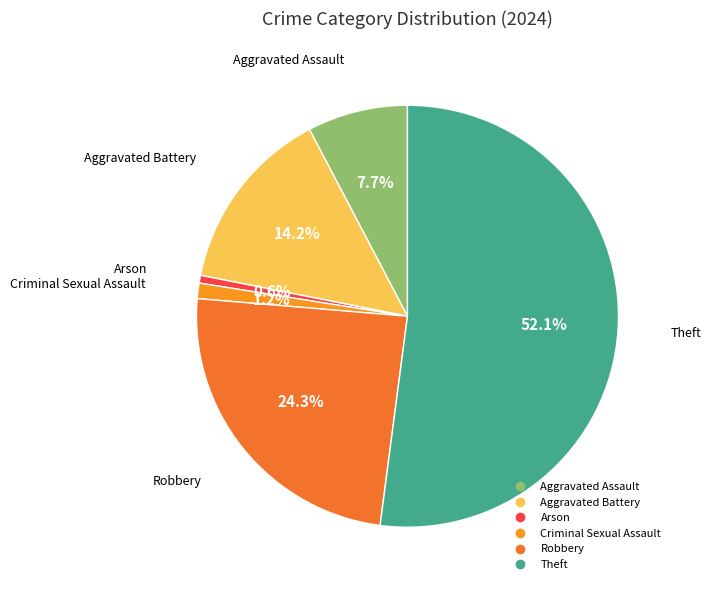

Is Criminal Sexual Assault the majority of the pie?

No